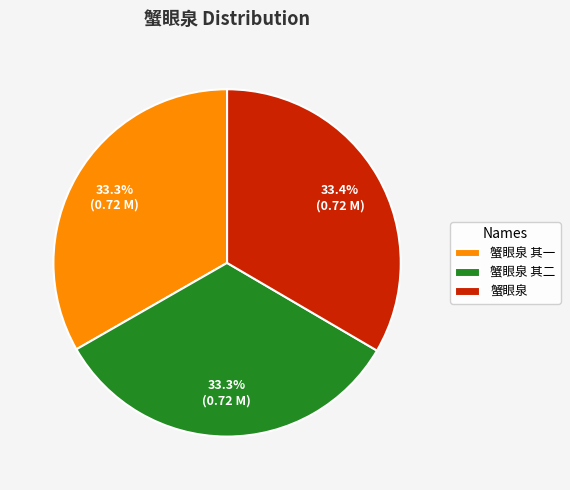

Combined, do 蟹眼泉 其二 and 蟹眼泉 account for over 50%?

Yes